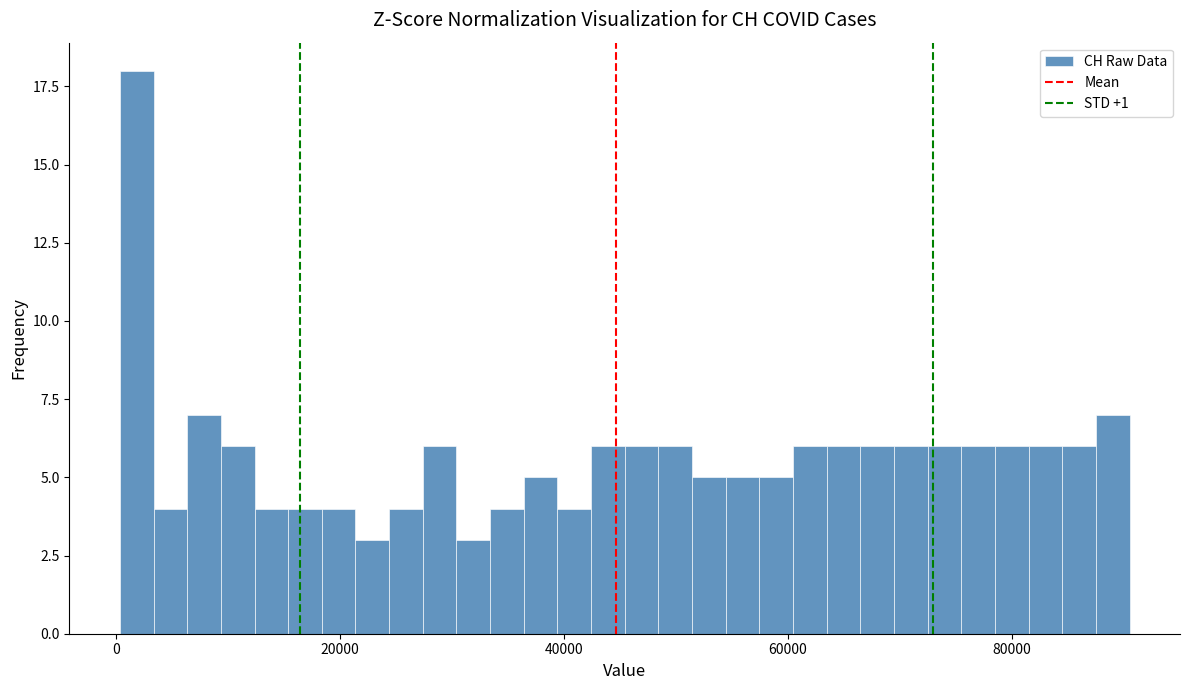

Around what value on the x-axis is the tallest bar? Give the approximate position of its centre, as read against the axis.

2000